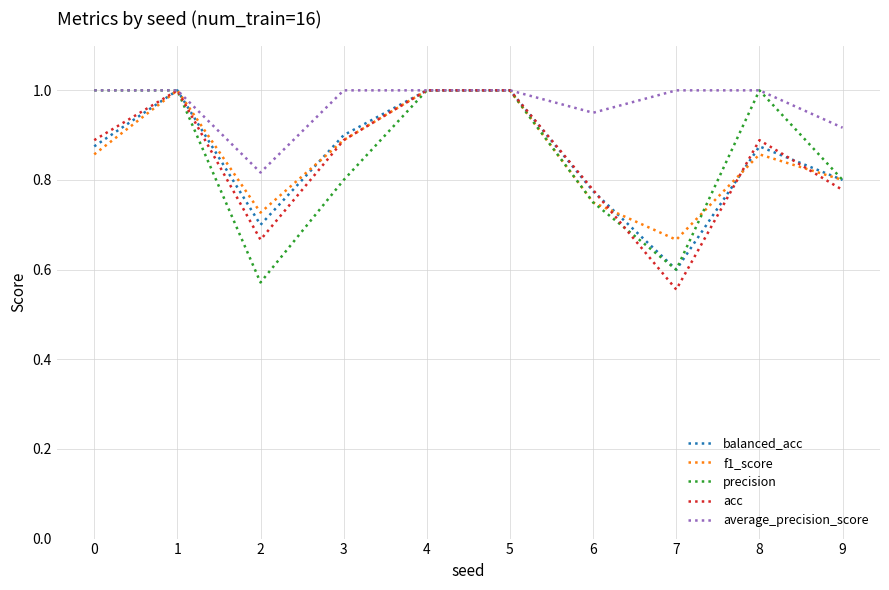

Which series changed the most between 7 and 8?

precision